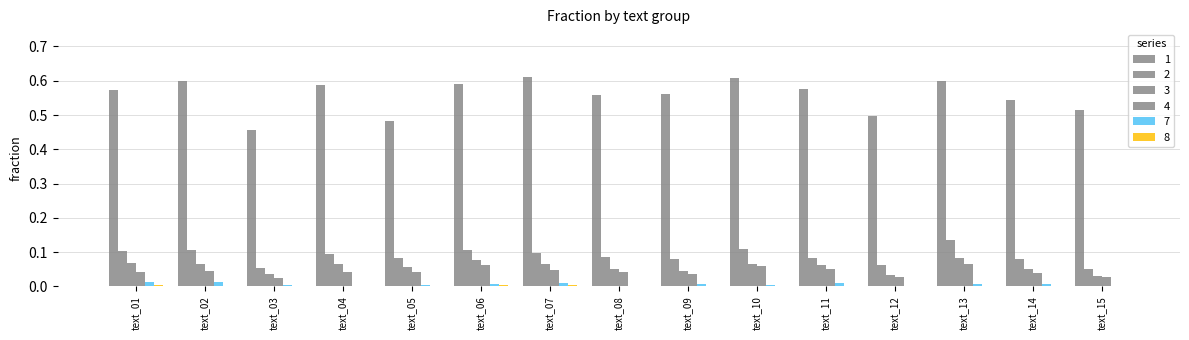

At which label does 7 reach its minimum?

text_04